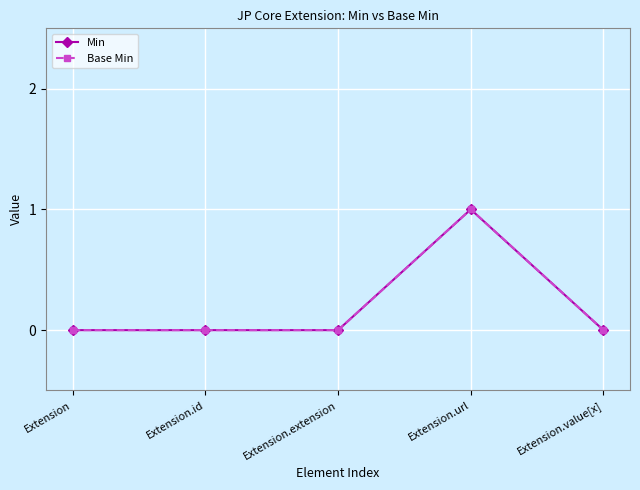

At which category is the sum across all series the highest?

Extension.url